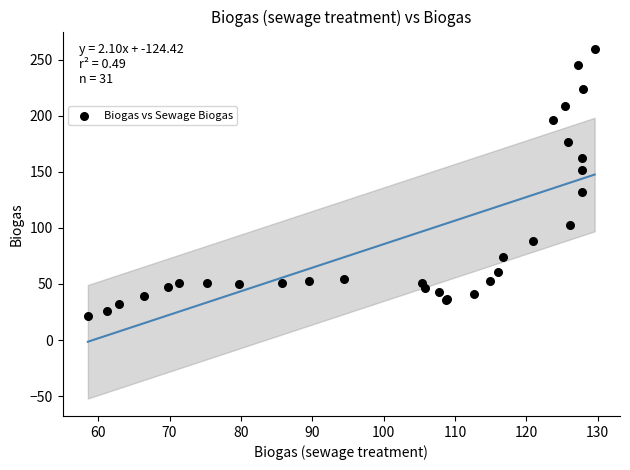

What Y value in the scatter plot is closest to 140?

132.2